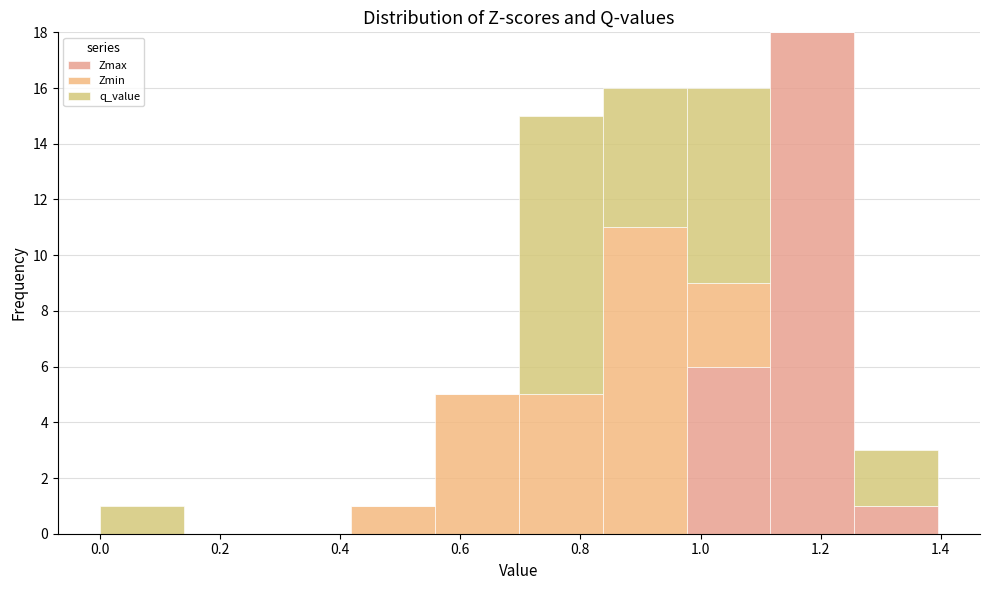

Reading left to right, list every stacked bar in this chart as the range it spans on the x-axis followed by its total height. Neither the bar edges nor the heights are printed on the chart, so give them approximately, as read against the axes.

0.00 to 0.14: 1
0.14 to 0.28: 0
0.28 to 0.42: 0
0.42 to 0.56: 1
0.56 to 0.70: 5
0.70 to 0.84: 15
0.84 to 0.98: 16
0.98 to 1.12: 16
1.12 to 1.26: 18
1.26 to 1.40: 3